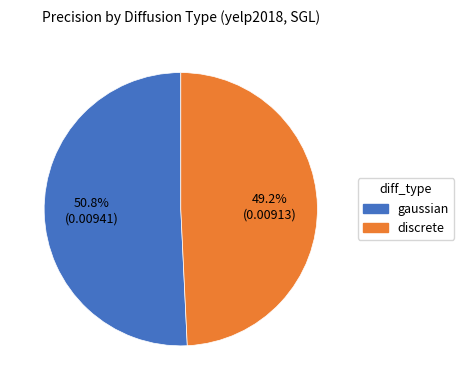

To the nearest percent, what is the average slice percentage?

50%